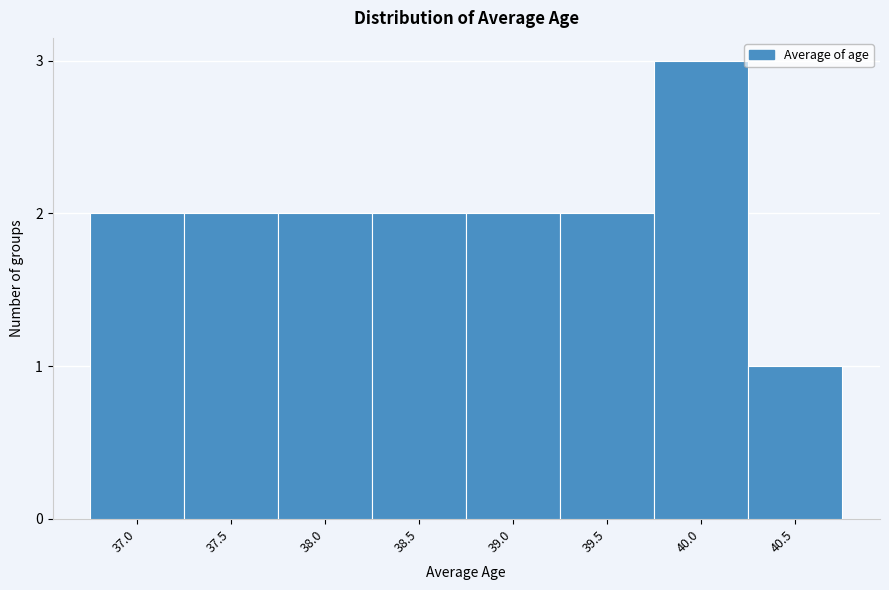

Reading left to right, list all the values displayed in this chart.

2	2	2	2	2	2	3	1